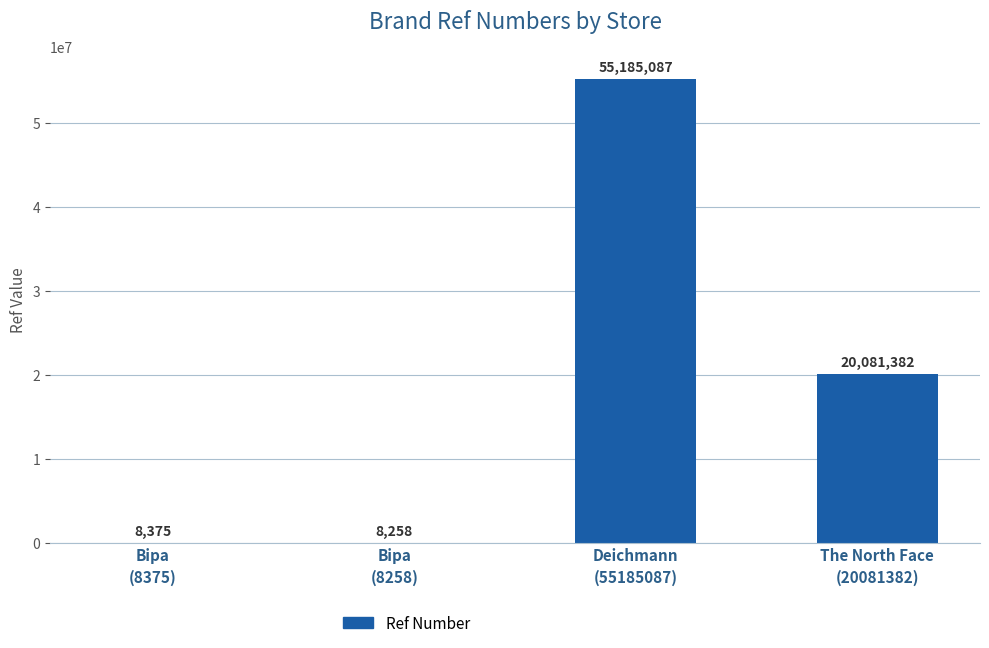

Reading right to left, extract all data points from this chart.

20081382	55185087	8258	8375